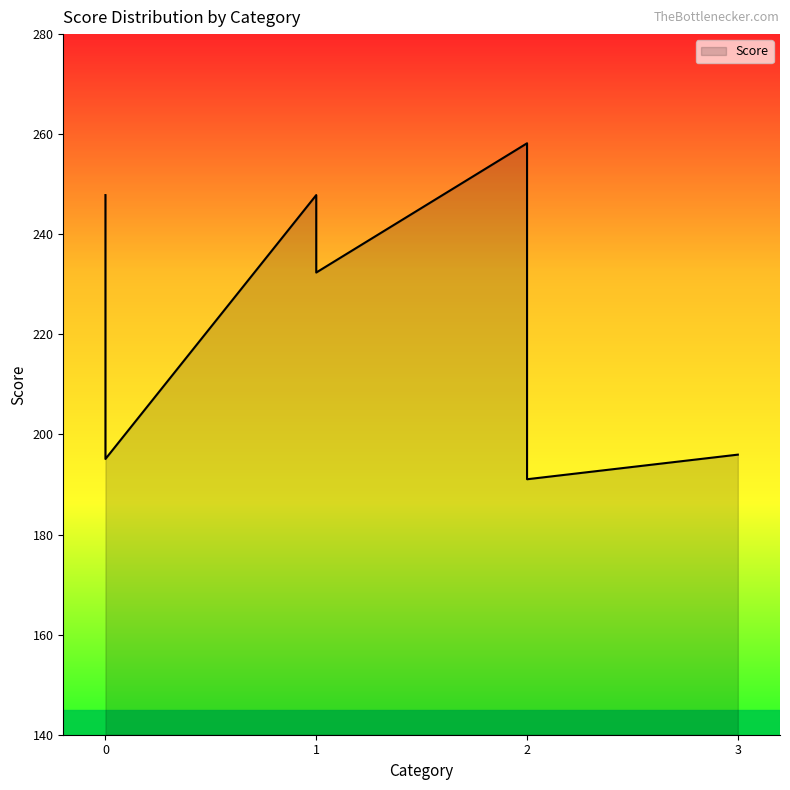

Does the chart display data point markers on the line(s)?

No